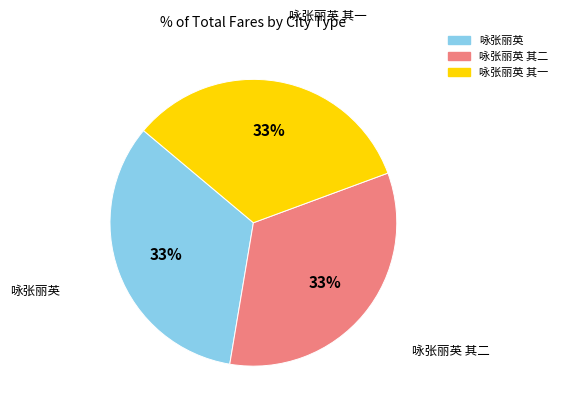

Count the number of slices in the pie.

3